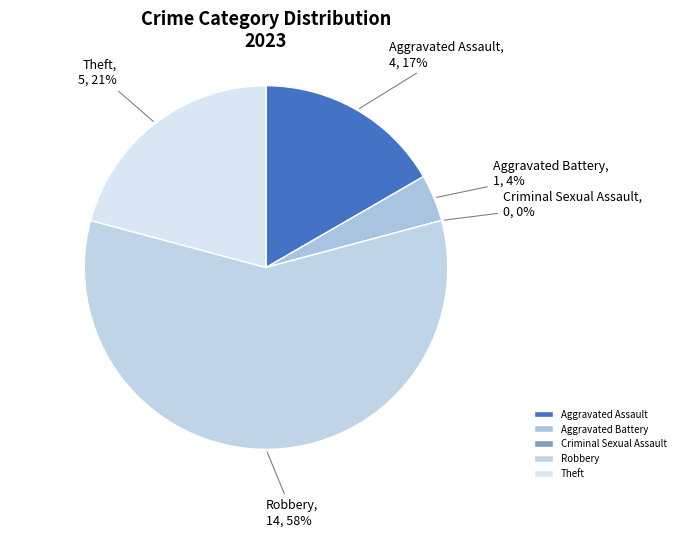

What portion of the pie excludes Criminal Sexual Assault?

100.0%